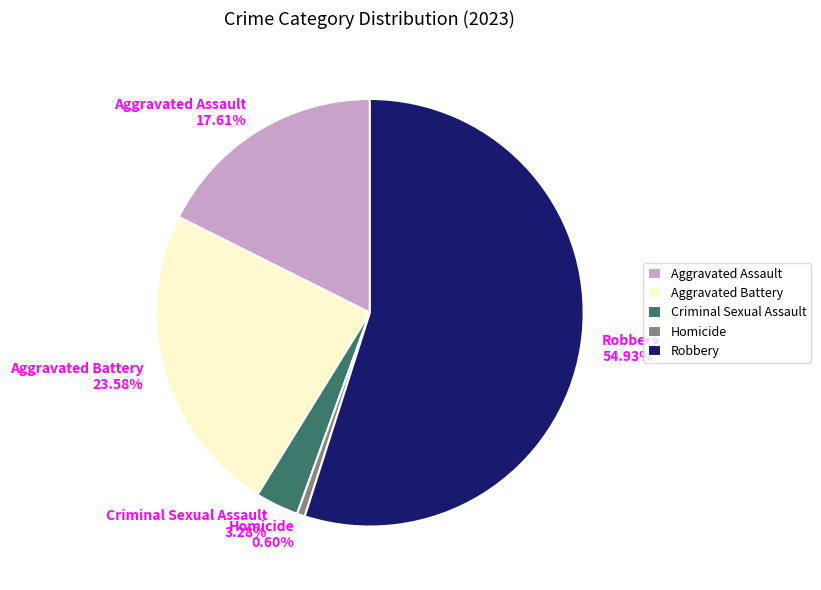

Do Aggravated Battery and Robbery together represent more than half of the pie?

Yes